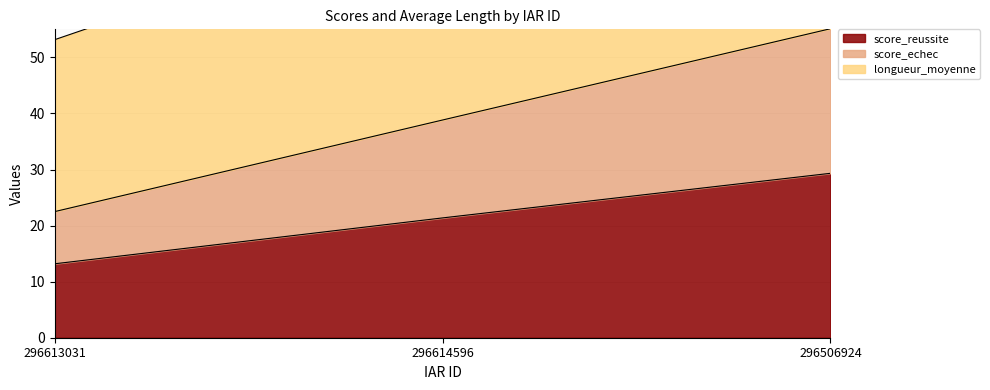

The value of score_echec at 296614596 is 38.8. True or false?

True